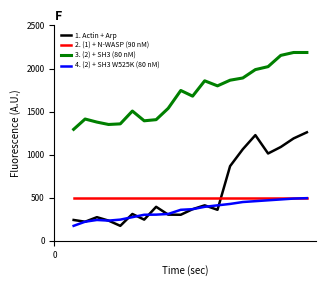

True or false: 2. (1) + N-WASP (90 nM) and 3. (2) + SH3 (80 nM) intersect in this chart.

False